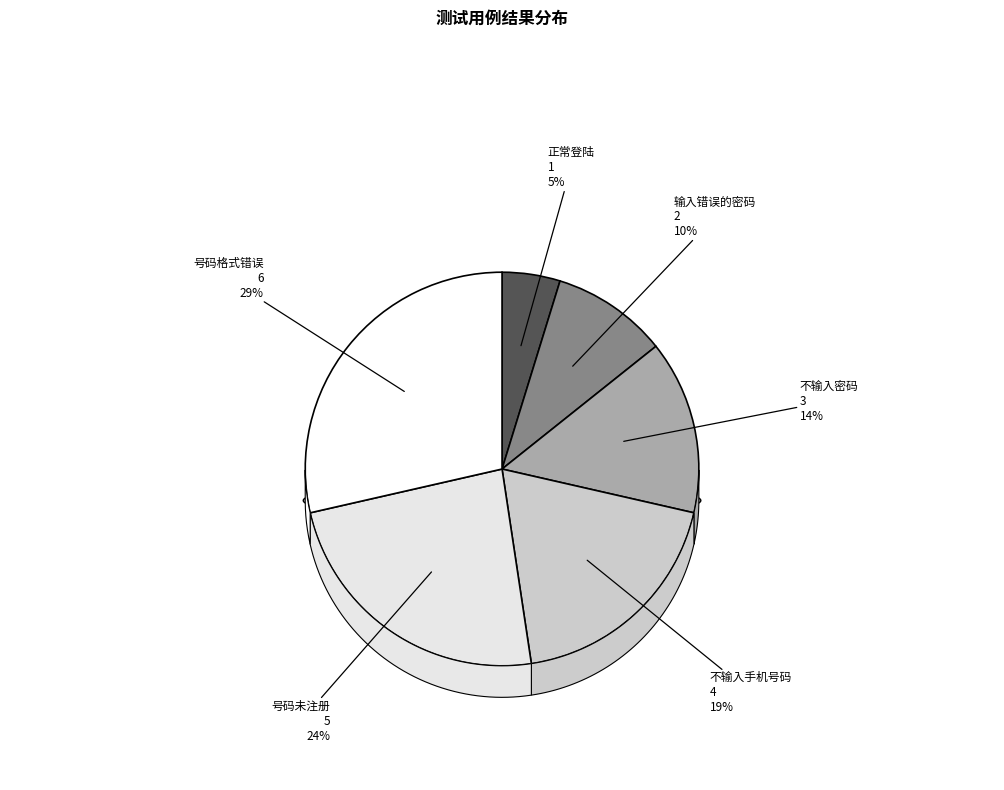

Is there any slice that represents more than half of the pie?

No